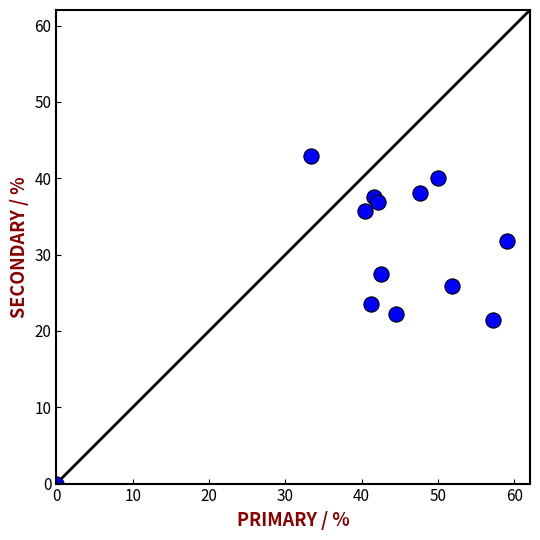

What is the range of Y values (max minus min)?

42.9